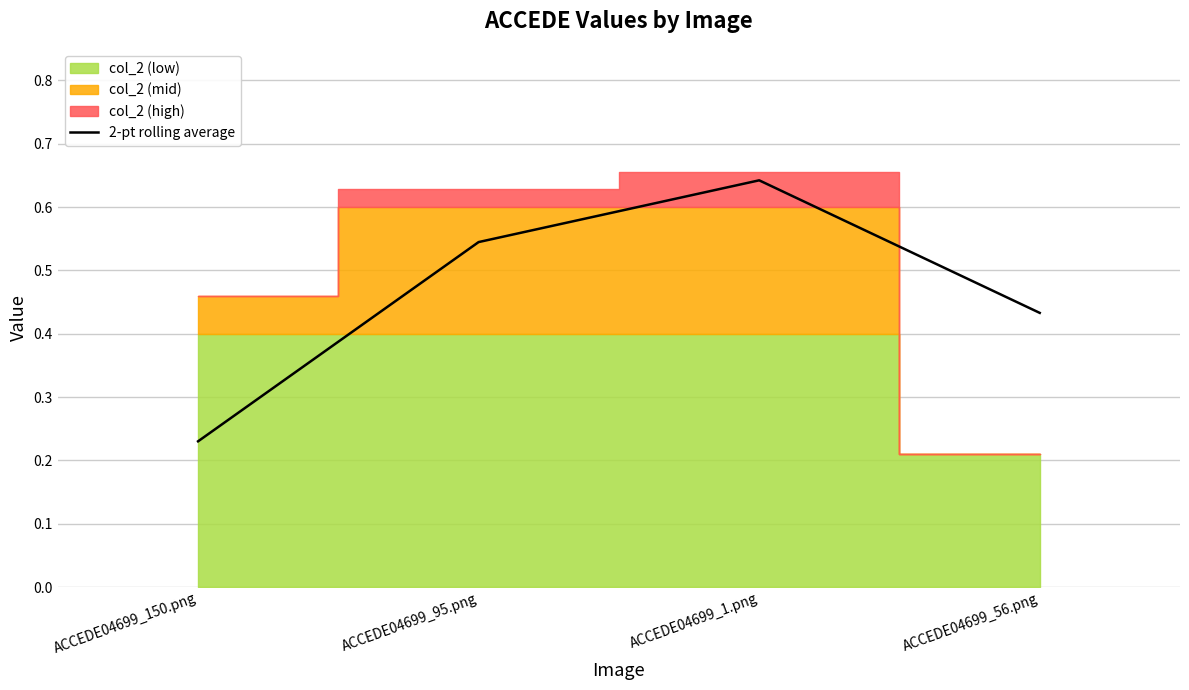

What is the average value?

0.5